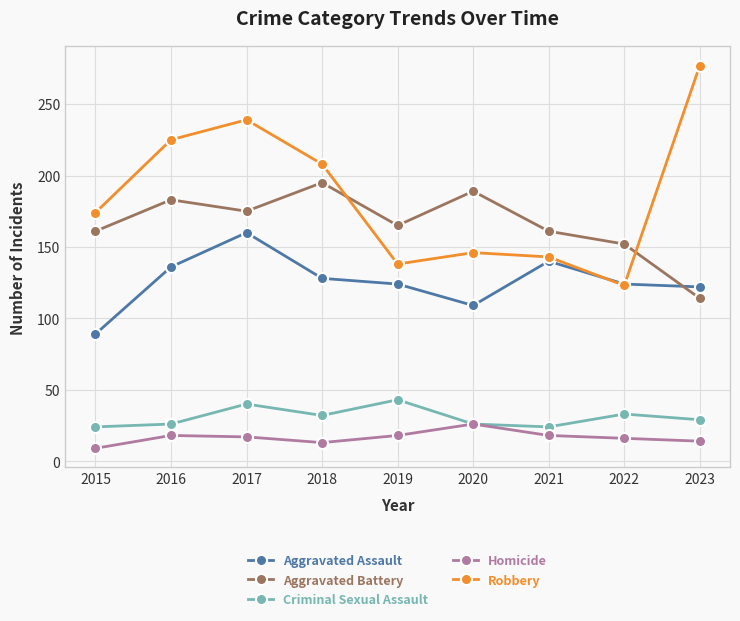

Where does the Criminal Sexual Assault series first go above 29?

2017